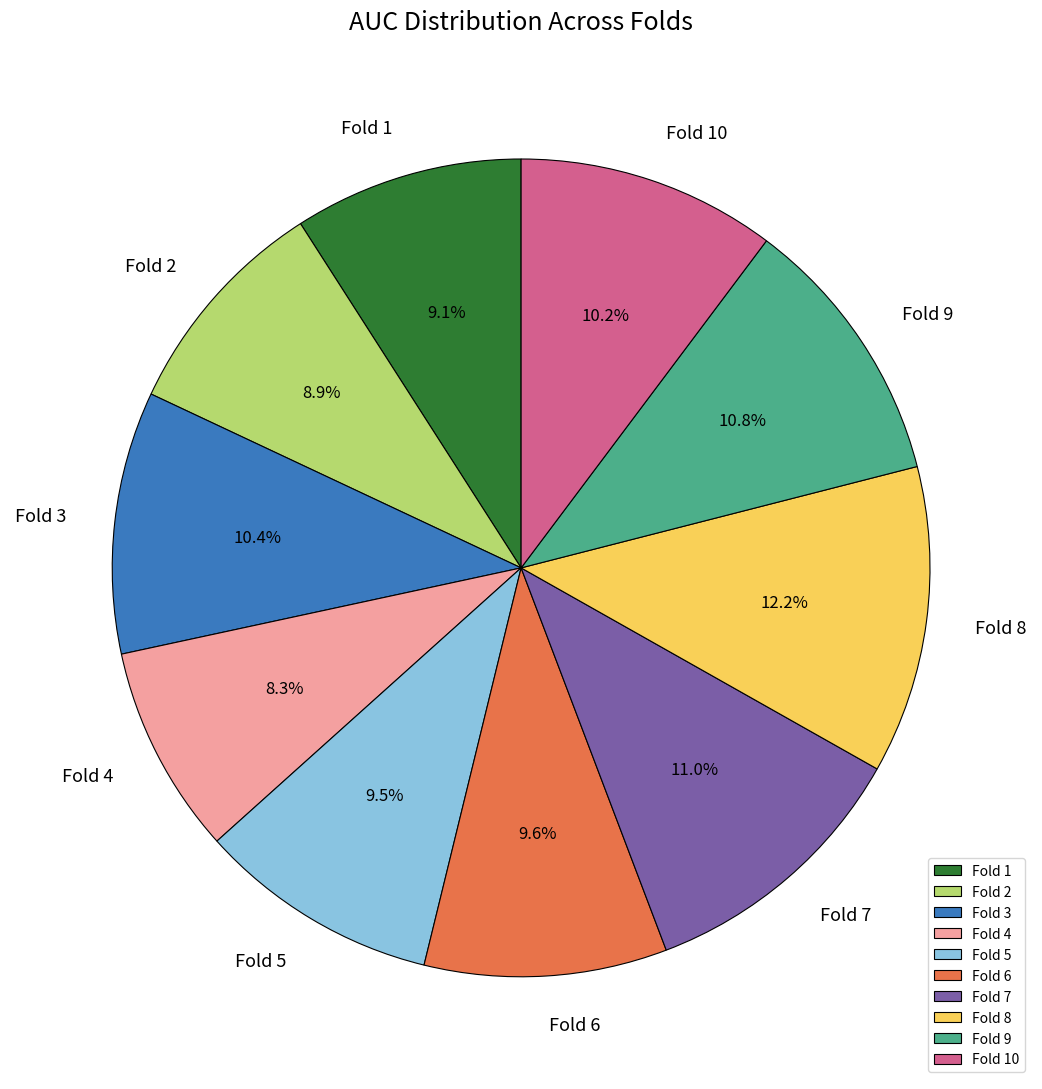

Combined, do Fold 5 and Fold 2 account for over 50%?

No